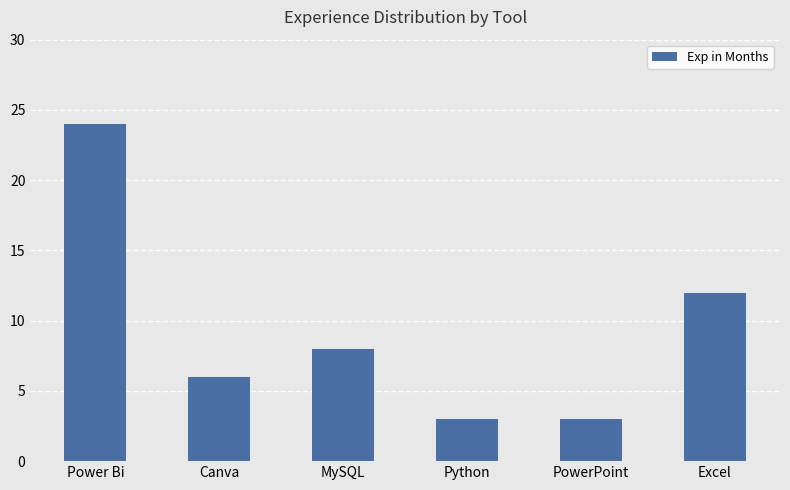

What is the sum of the values at Power Bi and Python?

27